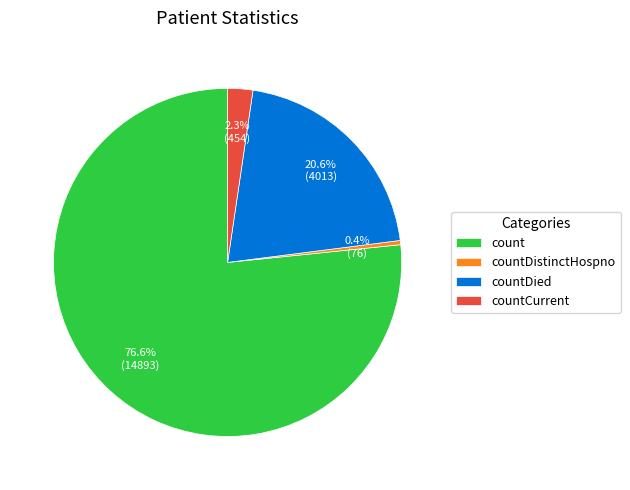

To the nearest percent, what is the difference between the largest and smallest slice percentages?

76%